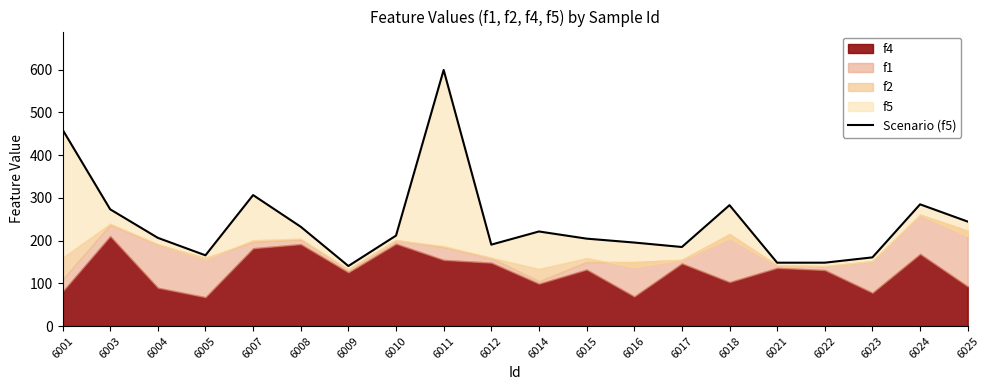

Rank the categories by value from lowest to highest.

6009, 6021, 6022, 6023, 6005, 6017, 6012, 6016, 6015, 6004, 6010, 6014, 6008, 6025, 6003, 6018, 6024, 6007, 6001, 6011